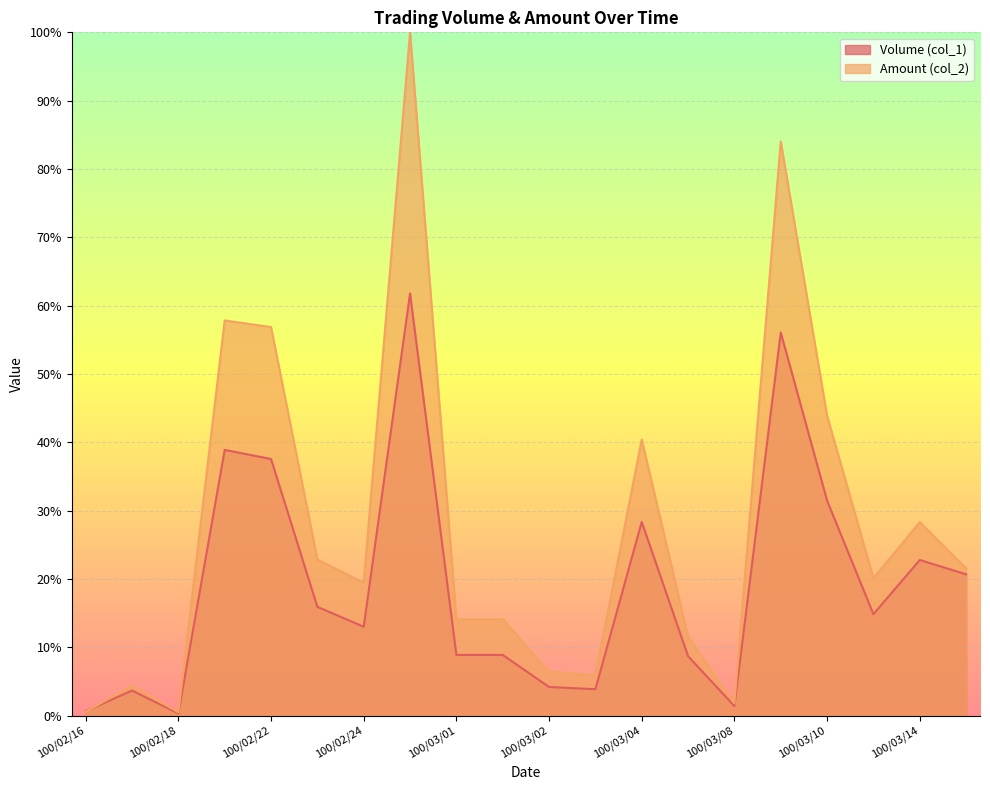

Which series has the widest spread of values?

Amount (col_2)